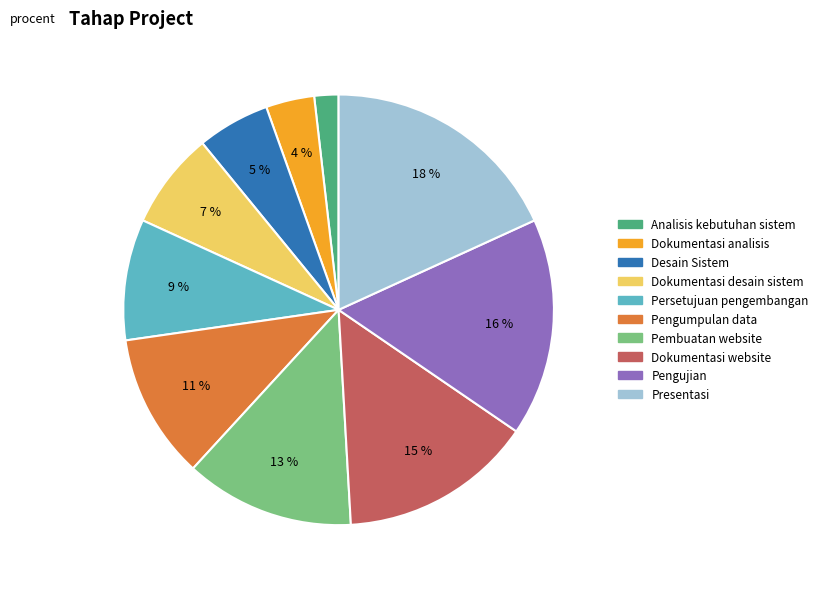

True or false: Presentasi accounts for 18% of the total.

True